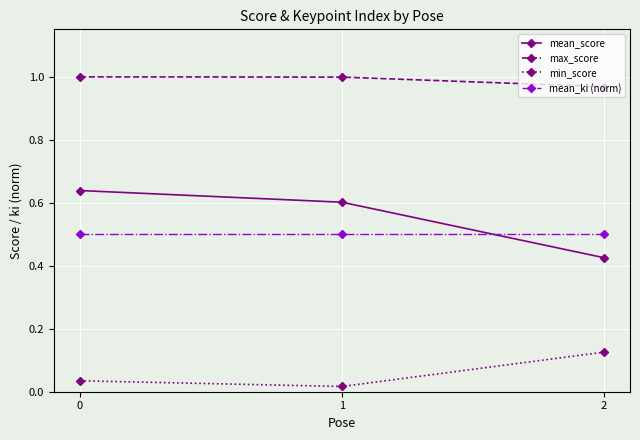

Rank the series by their maximum value, from highest to lowest.

max_score, mean_score, mean_ki (norm), min_score